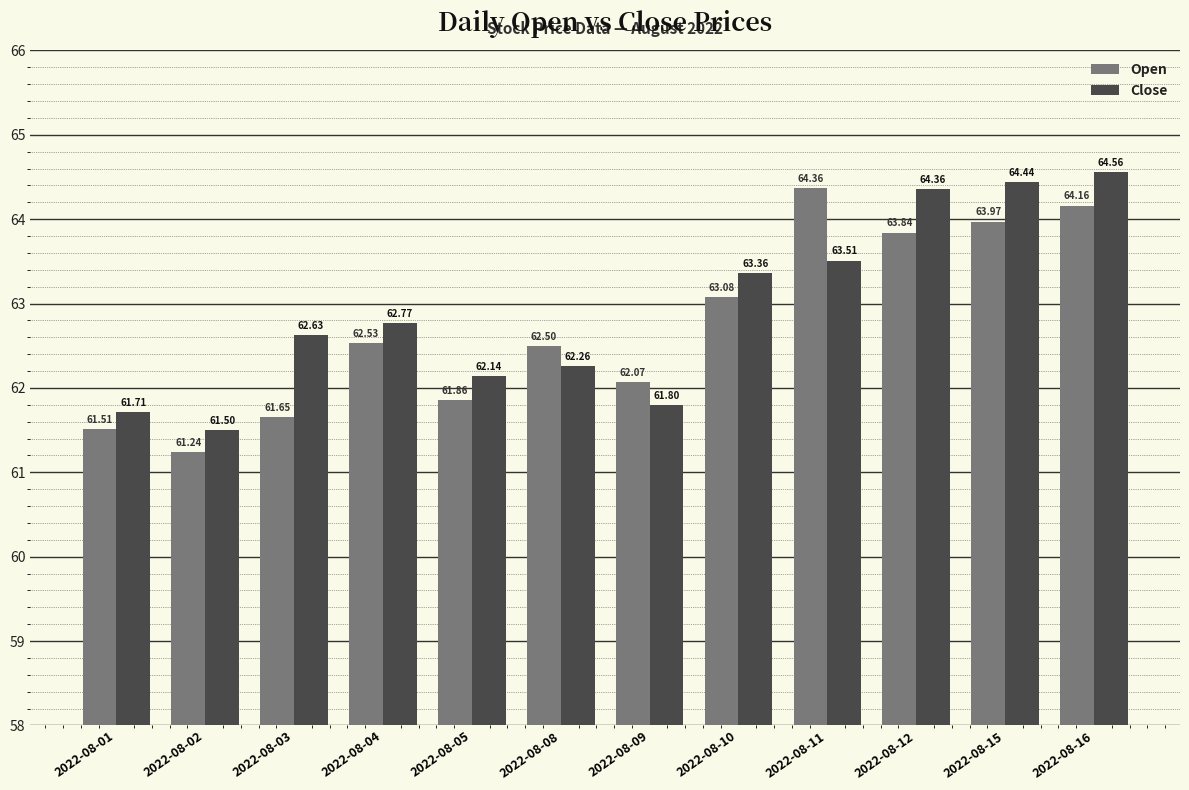

Which series has the widest spread of values?

Open